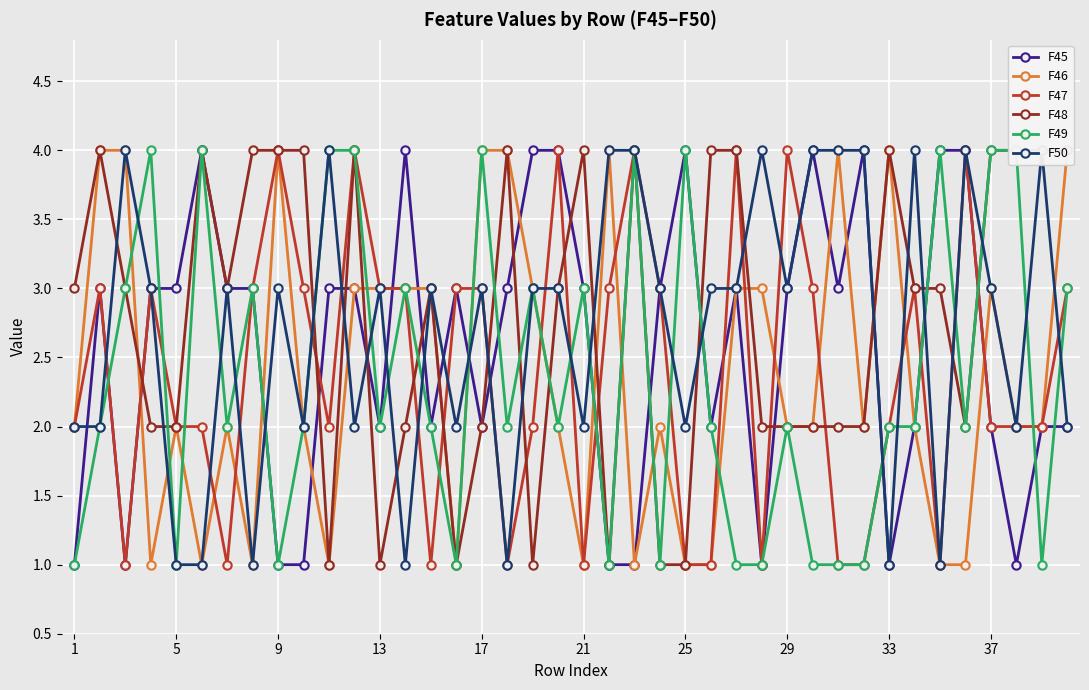

What is the sum of all F45 values?

103